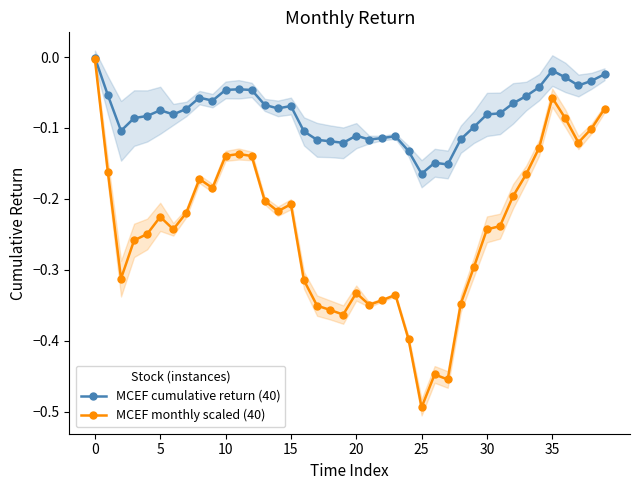

What is the sum of all MCEF monthly scaled (40) values?

-9.7